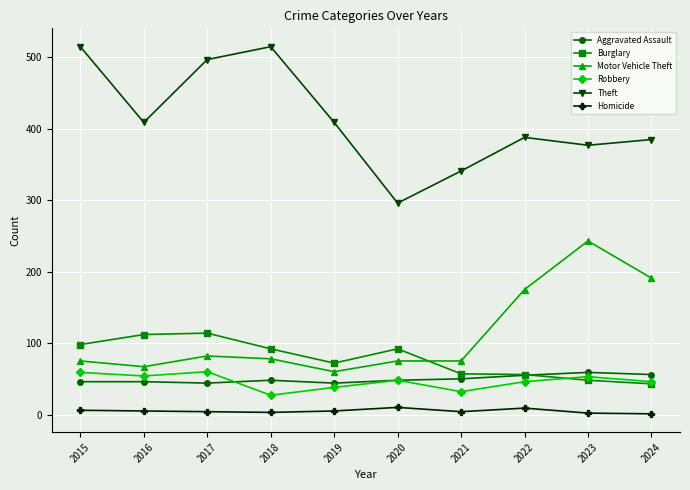

Between 2019 and 2024, which series saw the biggest shift?

Motor Vehicle Theft